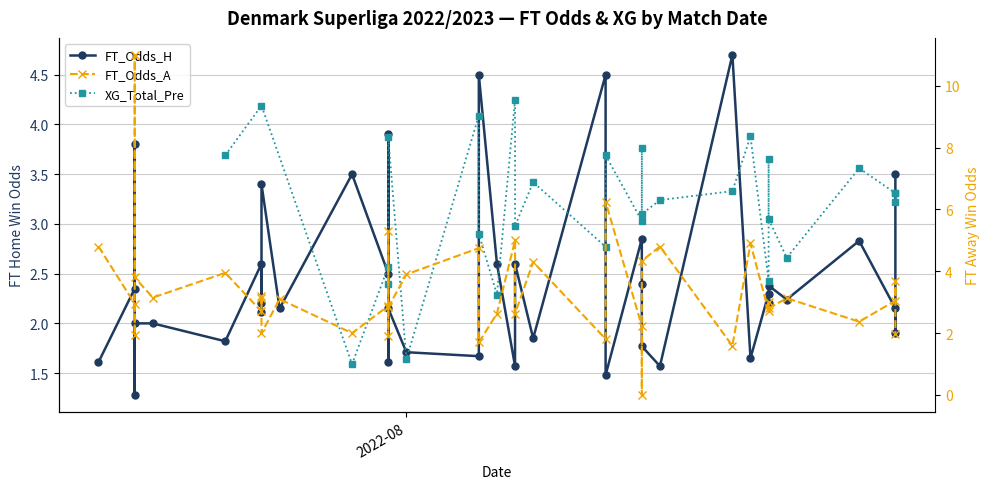

Where is the first local maximum for FT_Odds_A?

2022-07-17